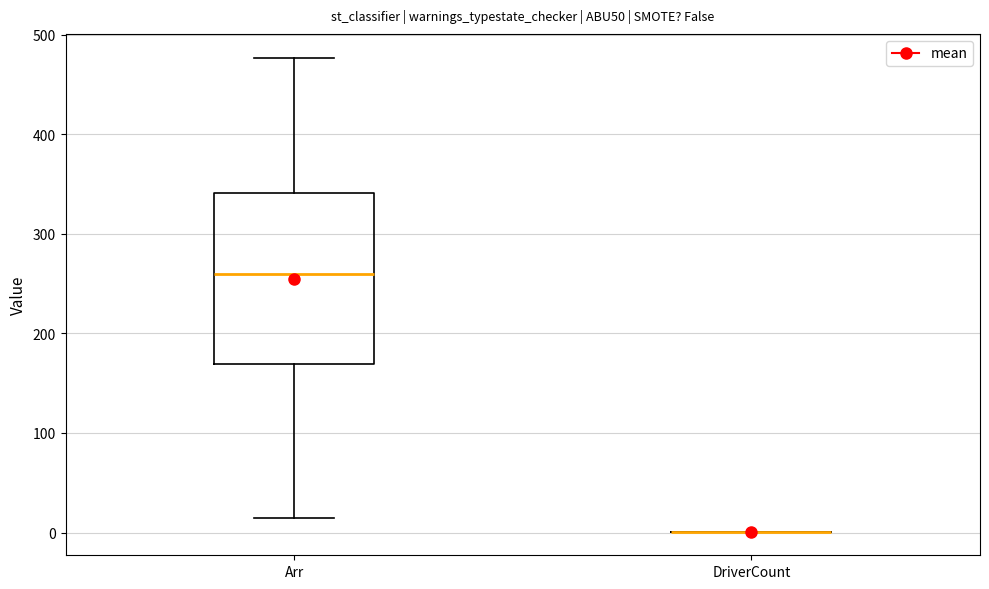

Which box is the tallest, from its lower edge to its upper edge?

Arr